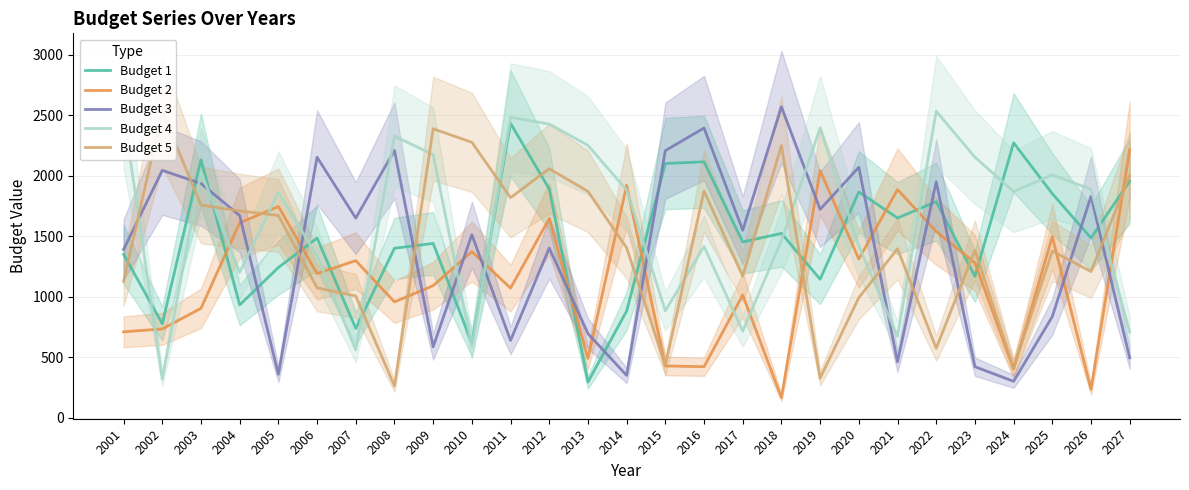

How many interior local peaks does the Budget 2 series have?

9